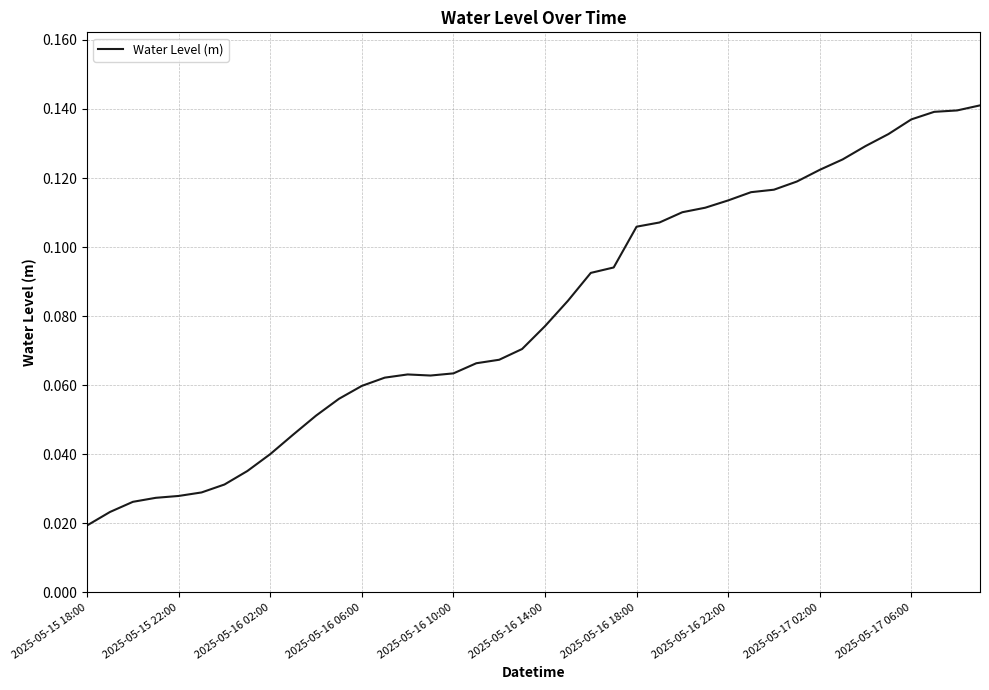

Is this an area chart (filled region under the line)?

No